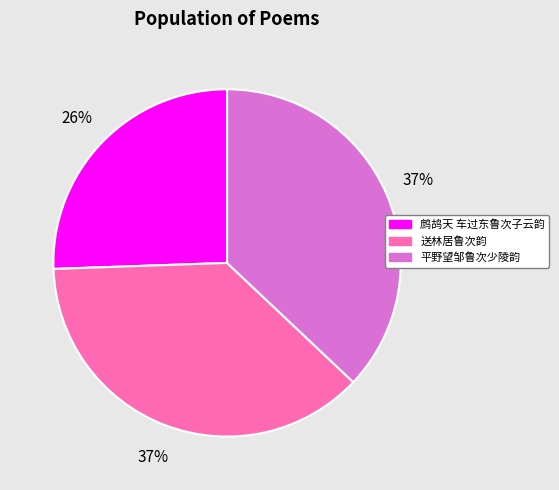

The 鹧鸪天 车过东鲁次子云韵 slice represents 38% of the pie. True or false?

False